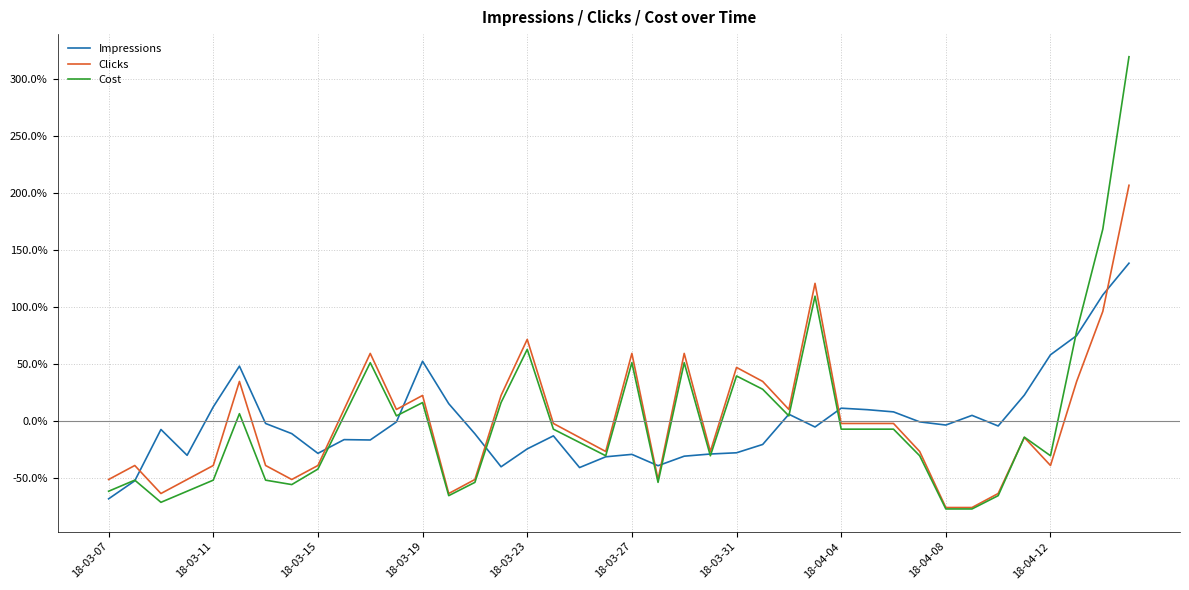

What are all the series names shown in the legend?

Impressions, Clicks, Cost